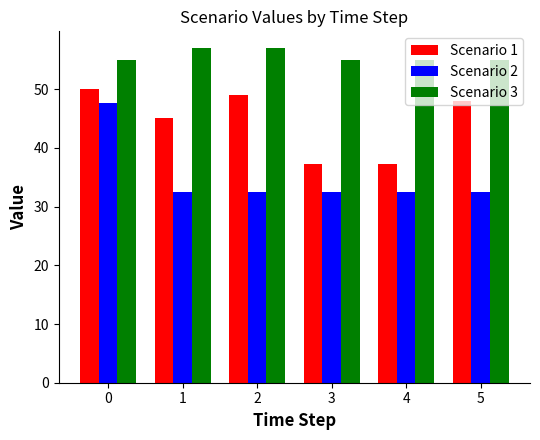

List the series in order of their peak value, highest first.

Scenario 3, Scenario 1, Scenario 2